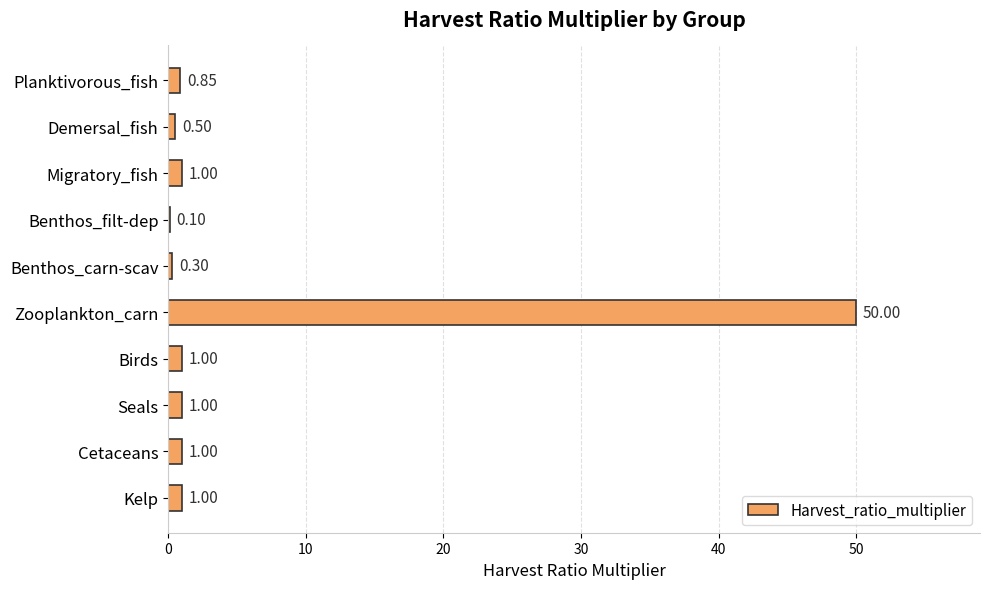

At which category does the chart reach its peak across all series?

Zooplankton_carn